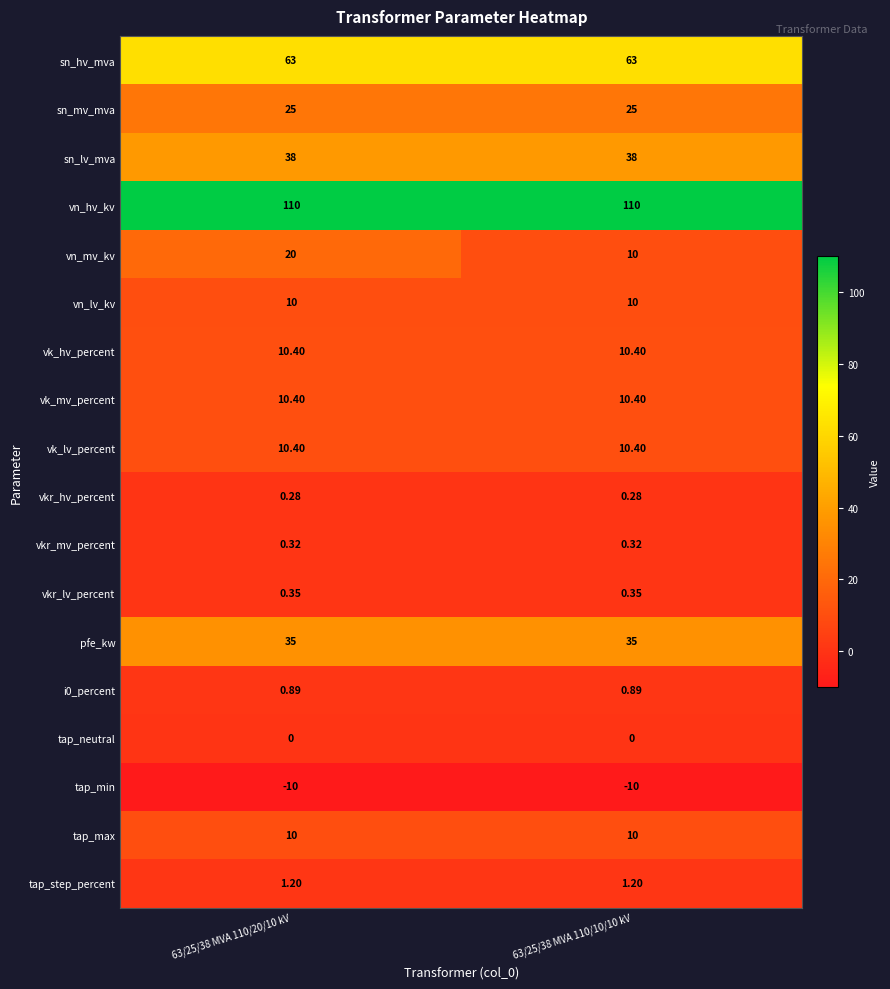

Which series has the largest total across all categories?

vn_hv_kv